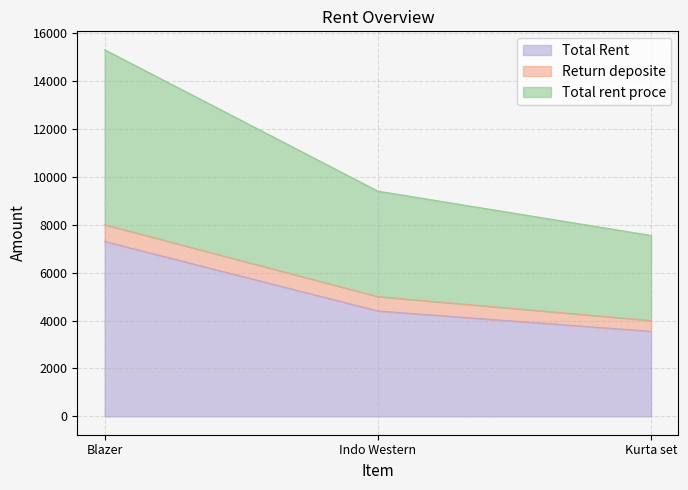

What is the difference between the Total Rent values at Blazer and Kurta set?

3750